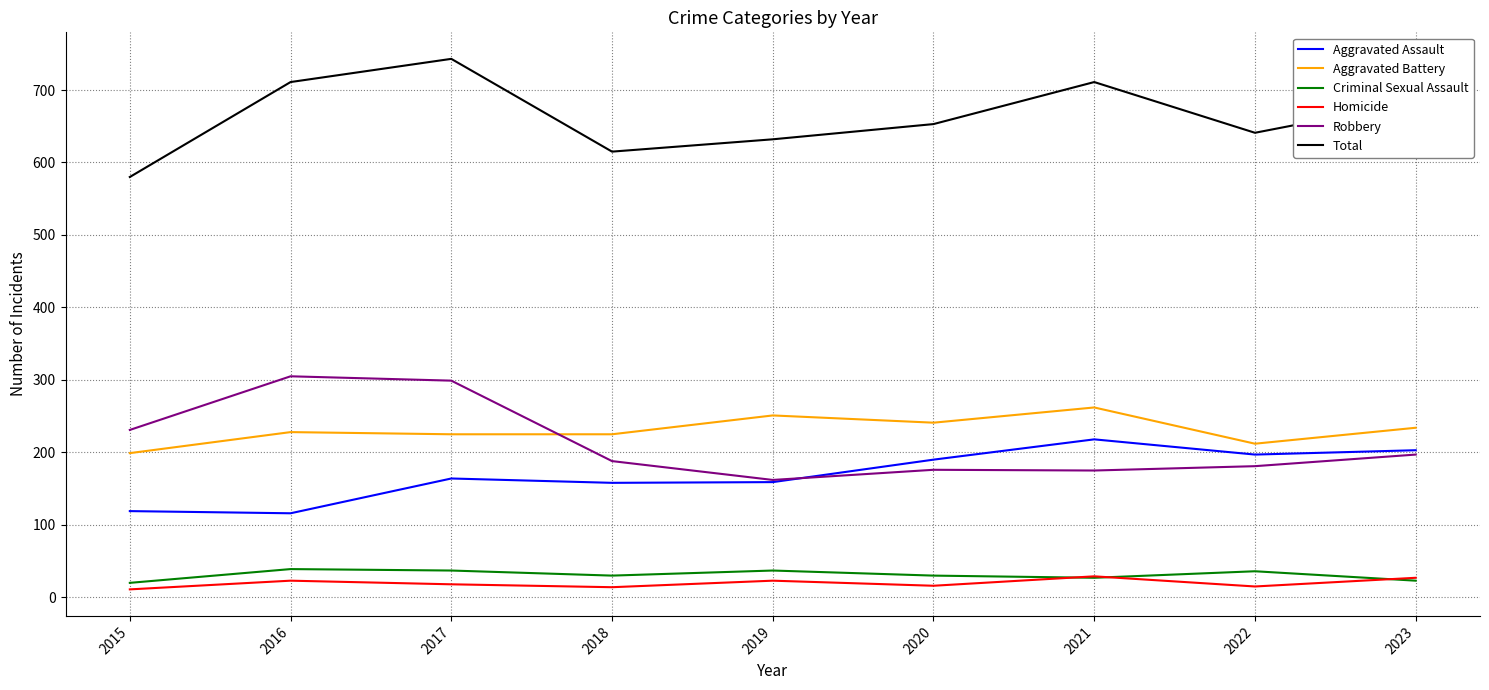

Between 2015 and 2021, which series saw the biggest shift?

Total